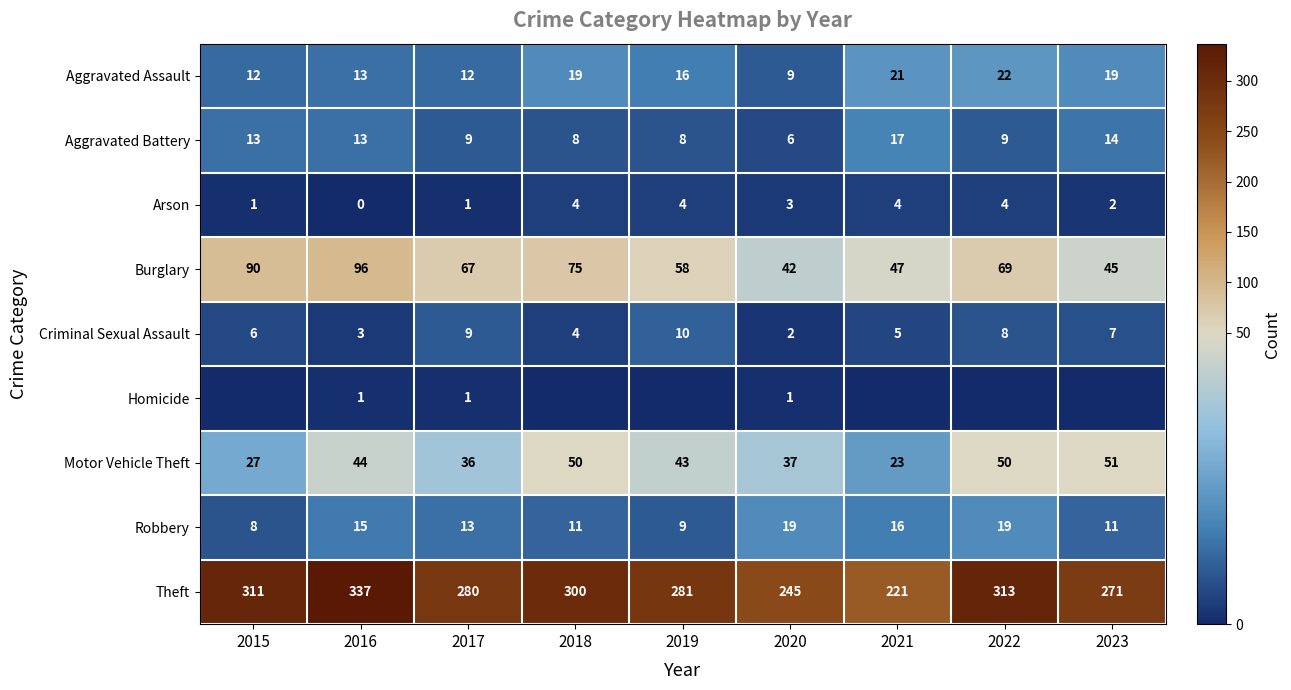

What is the difference between the highest and lowest values at 2016?

337